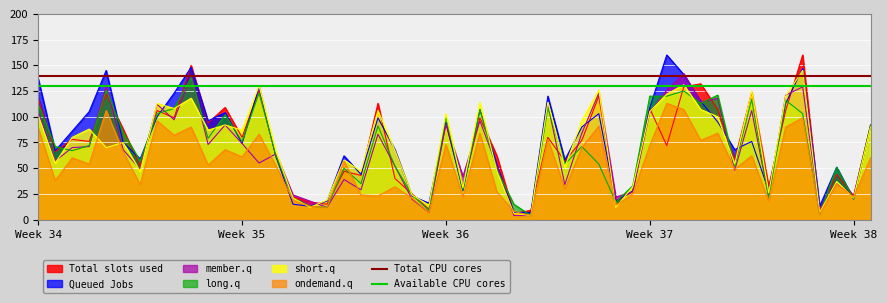

At which label does Available CPU cores reach its minimum?

Week 34